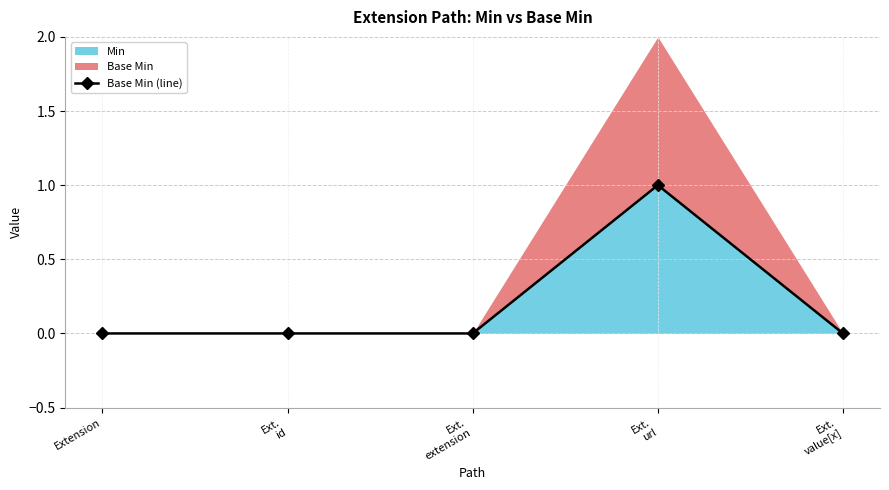

What is the difference between the maximum and minimum values?

1